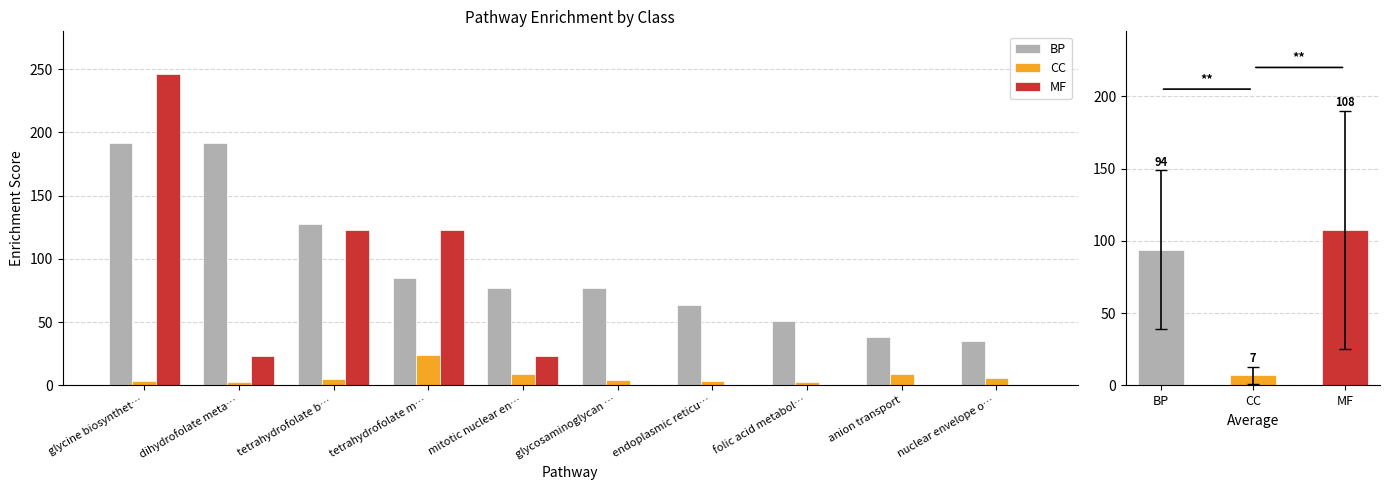

The BP series shows 76.6 at mitotic nuclear en…. True or false?

True